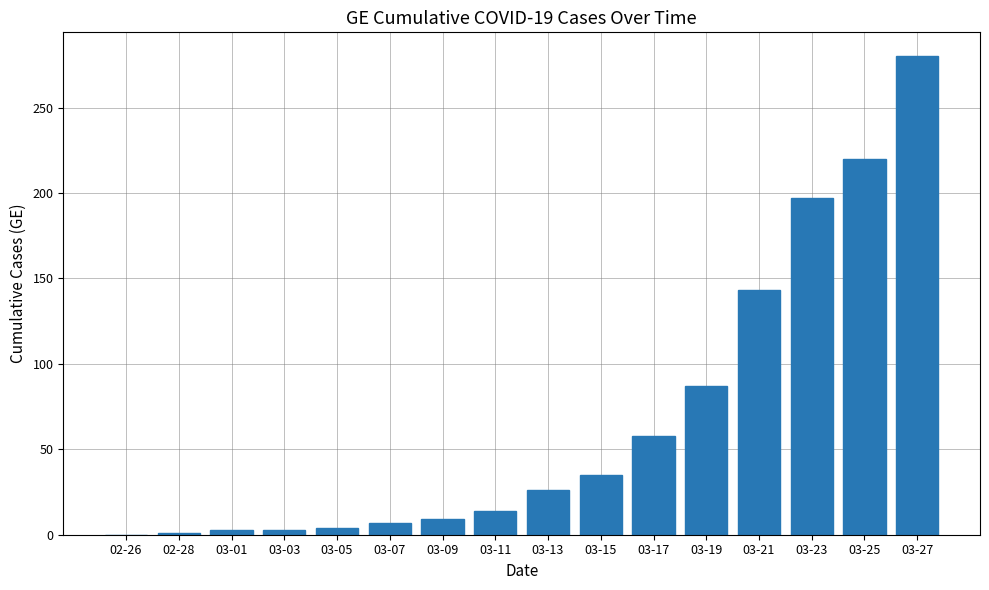

Where is the data nearest to the value 140?

03-21